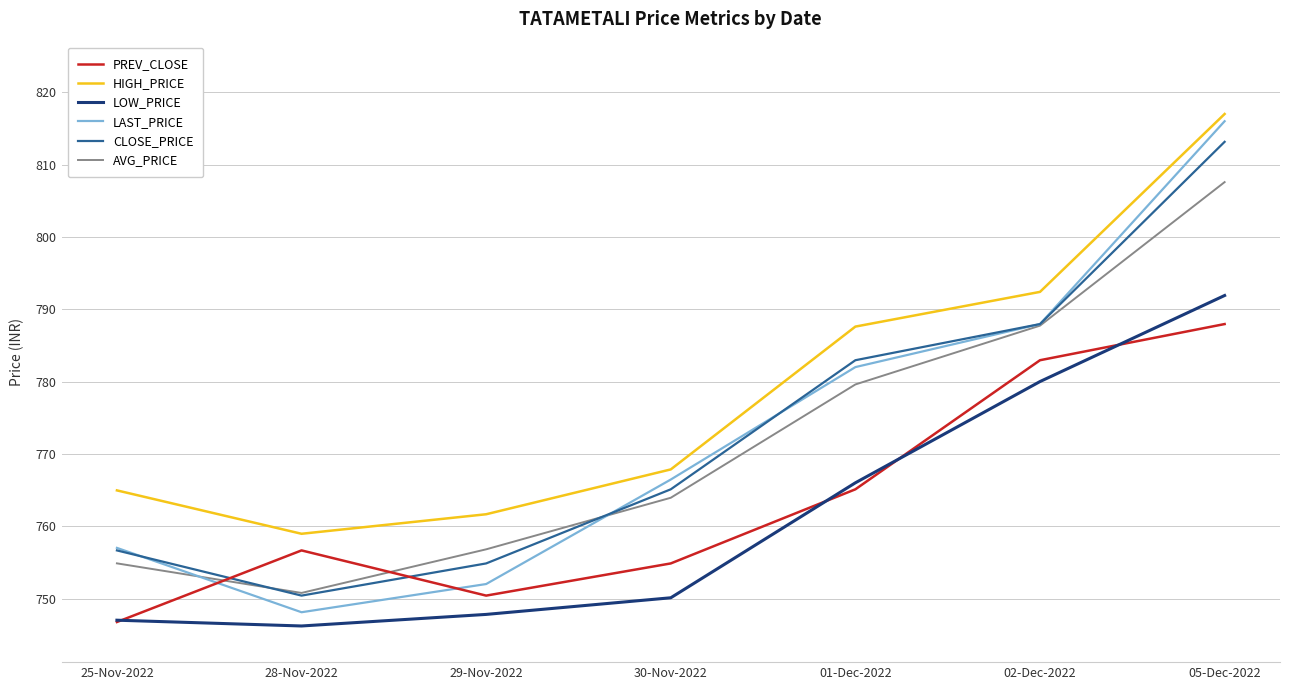

True or false: AVG_PRICE and CLOSE_PRICE intersect in this chart.

True